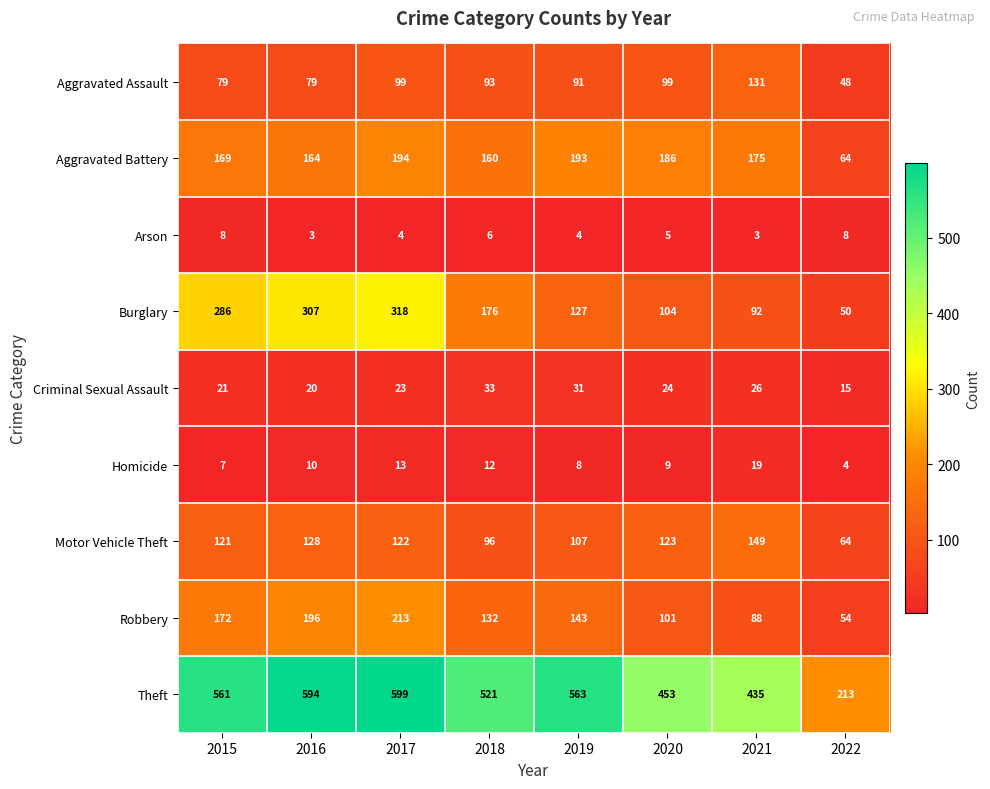

How many categories are shown in the chart?

8